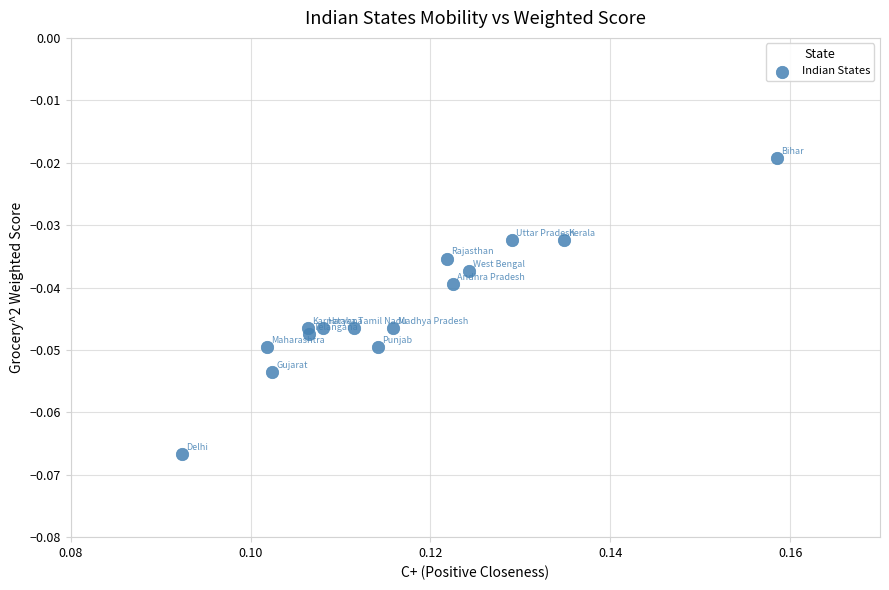

How many data points are displayed?

15